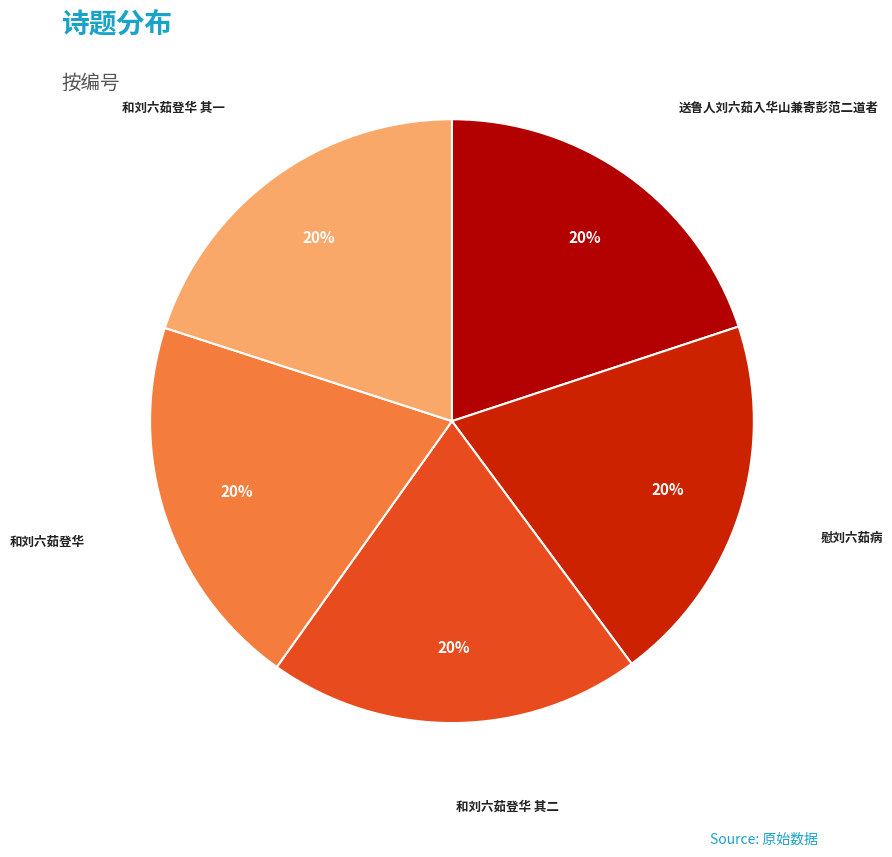

Does any single category account for the majority?

No